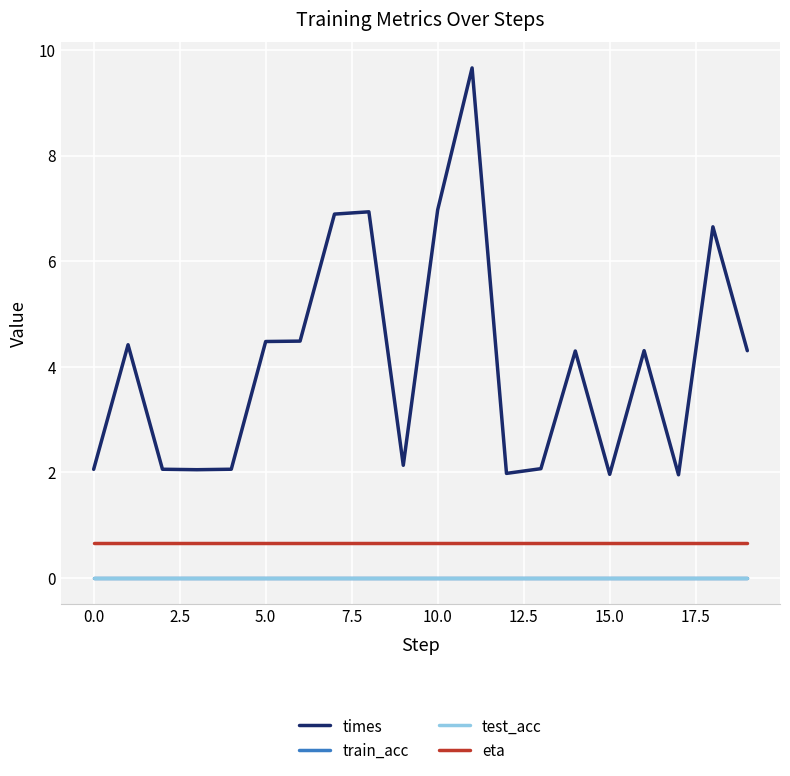

Does the chart display data point markers on the line(s)?

No